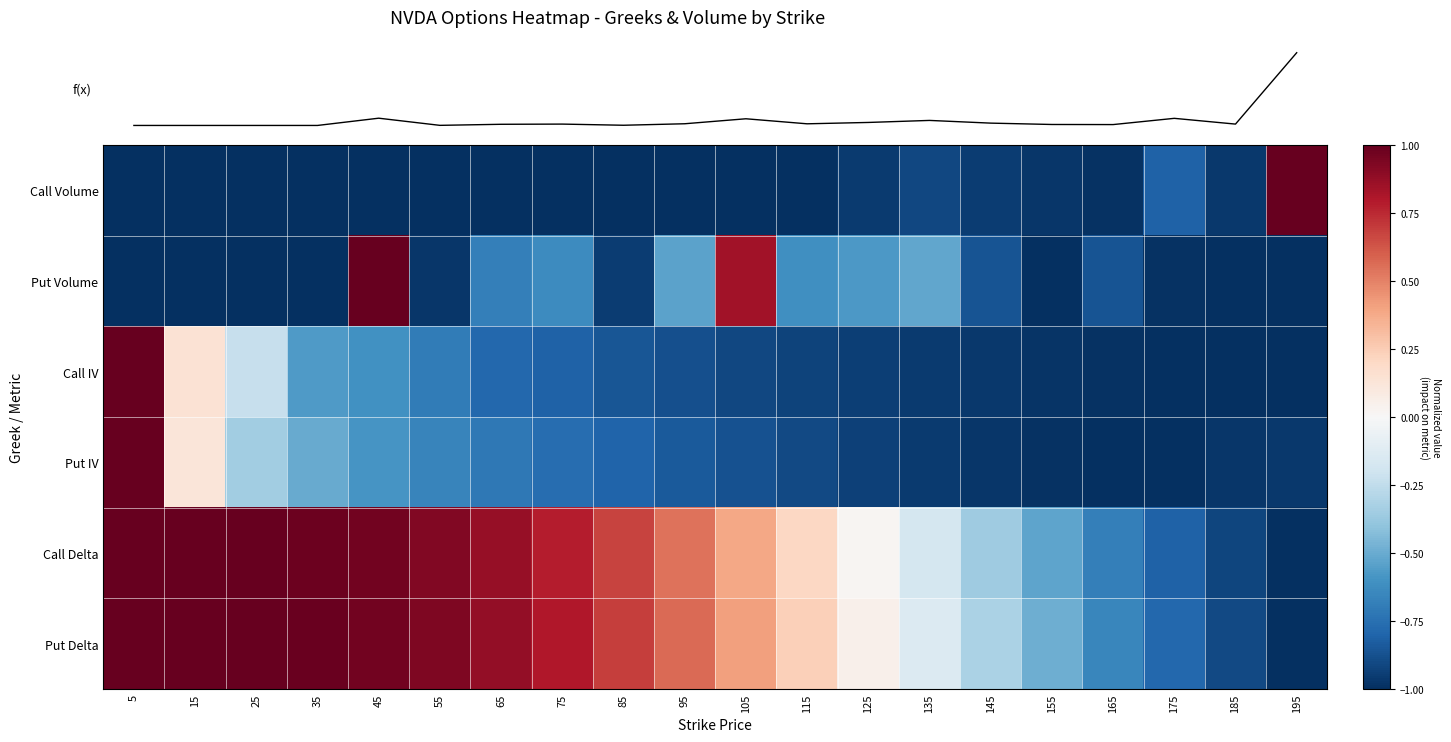

Which series has the largest total across all categories?

Put Delta